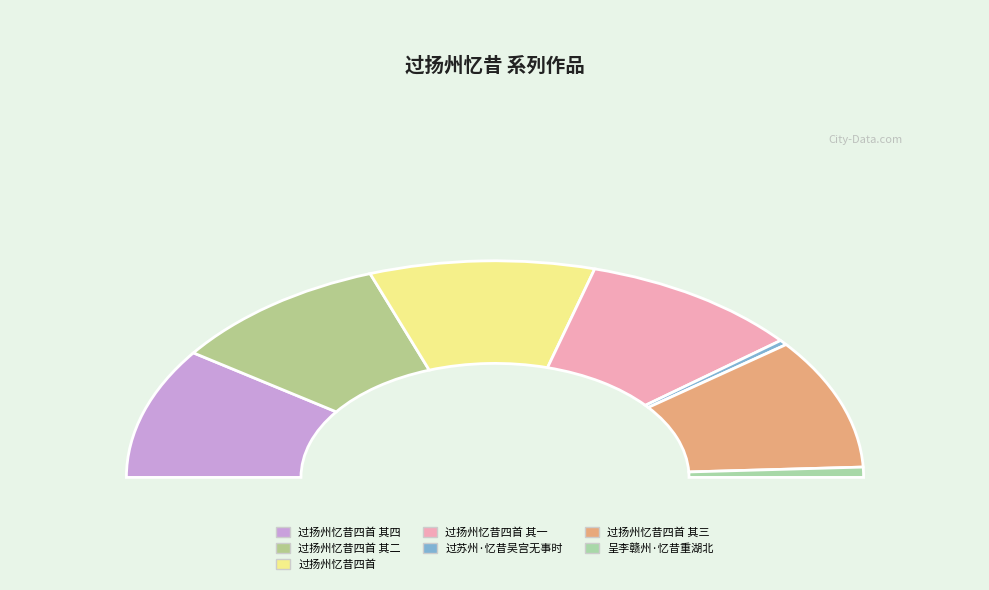

Count the number of slices in the pie.

7